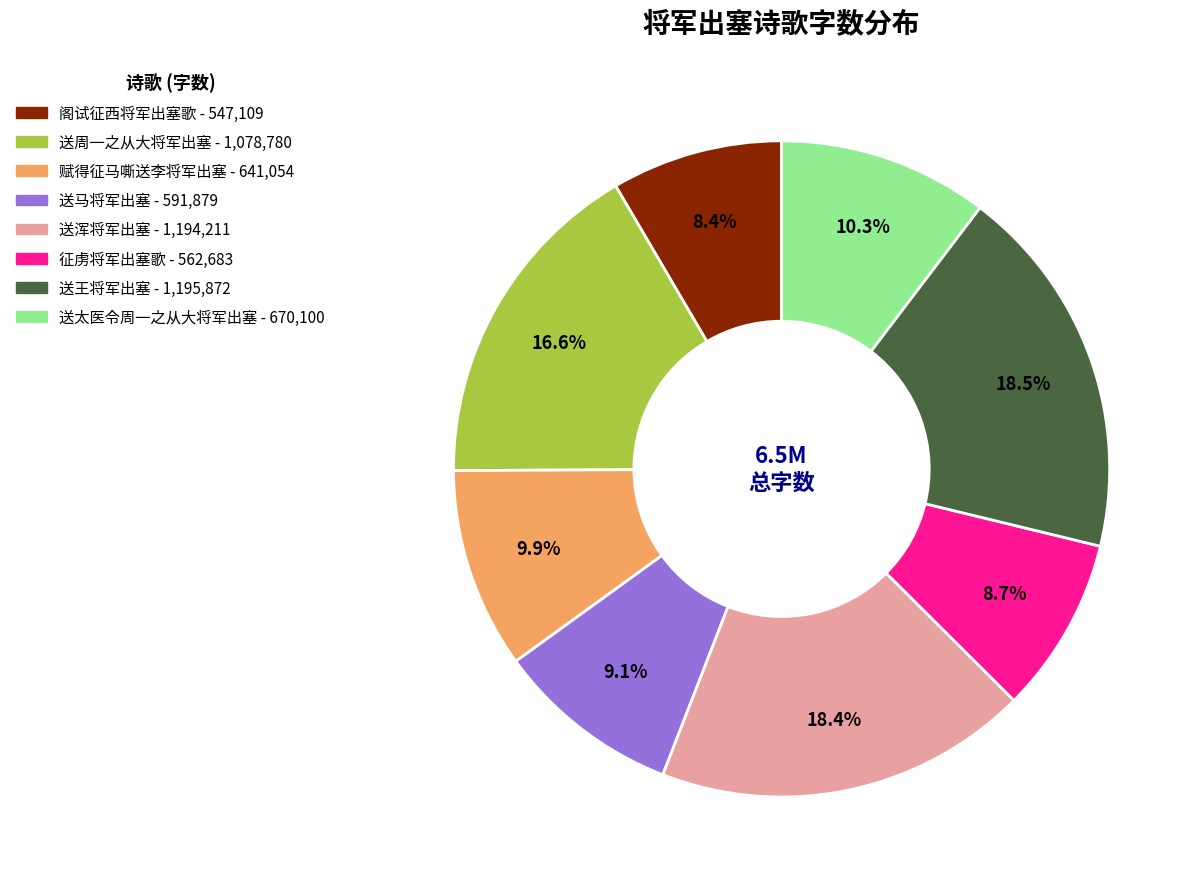

Combined, do 征虏将军出塞歌 and 送浑将军出塞 account for over 50%?

No